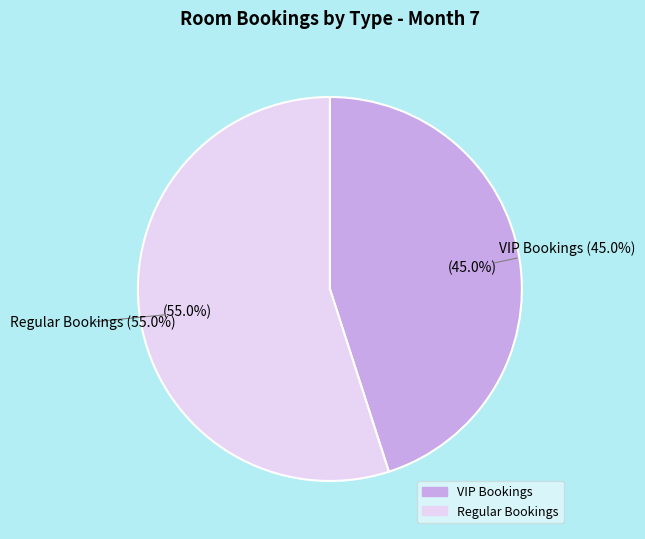

Count the number of slices in the pie.

2